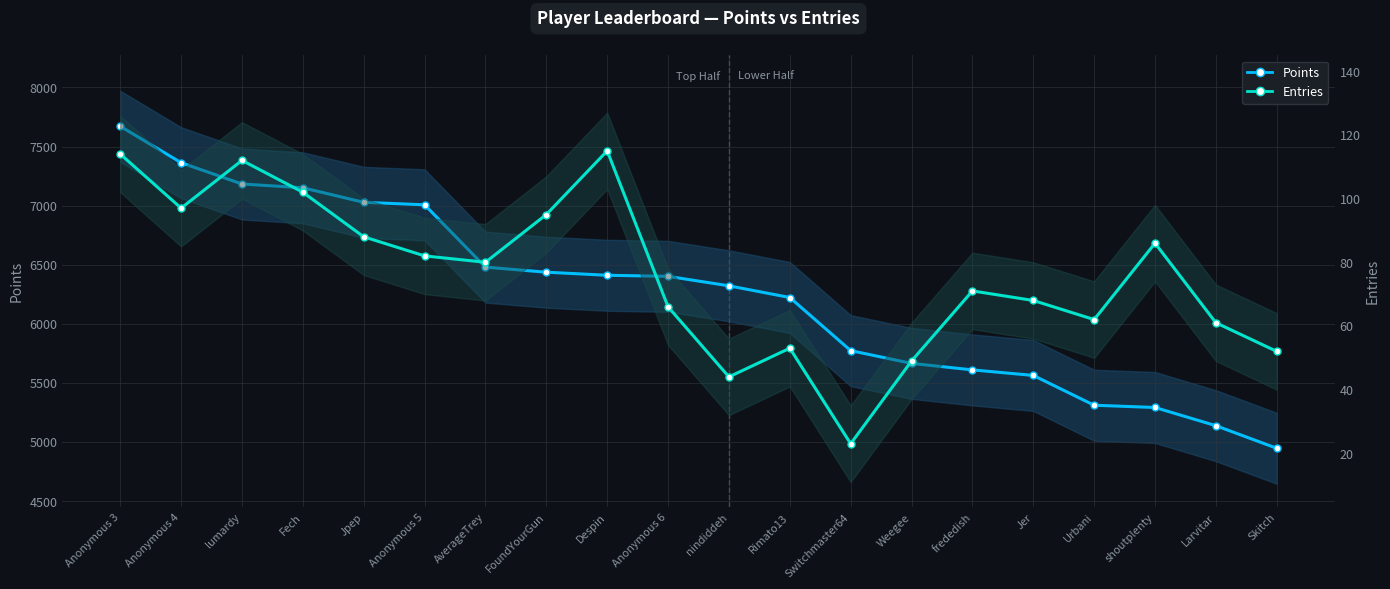

What is the difference between the maximum and minimum values in the Entries series?

92